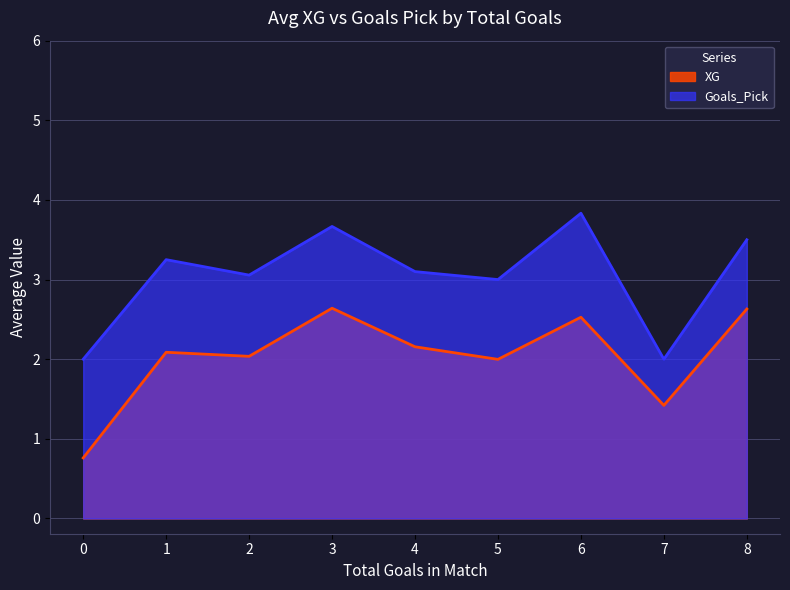

True or false: Goals_Pick and XG cross at least once.

False